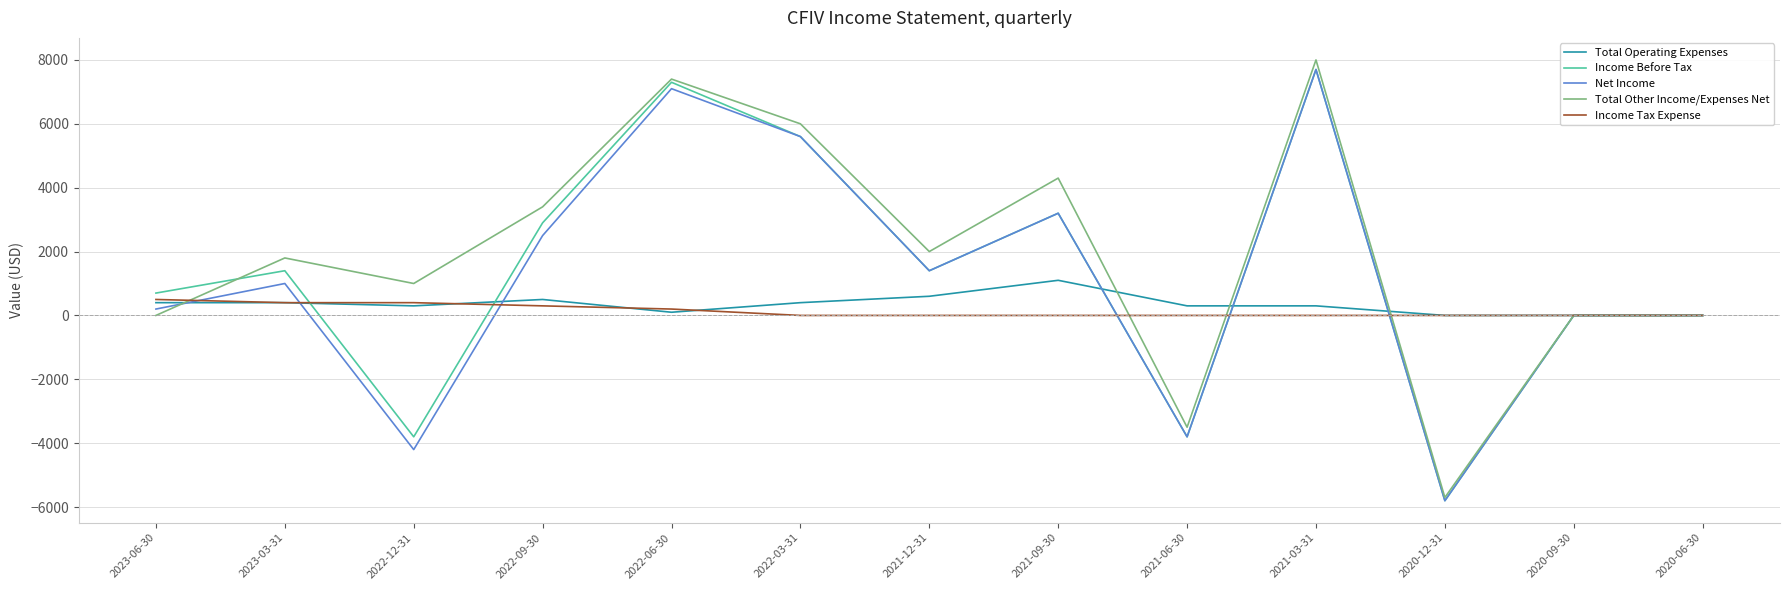

What is the maximum value for Net Income?

7700